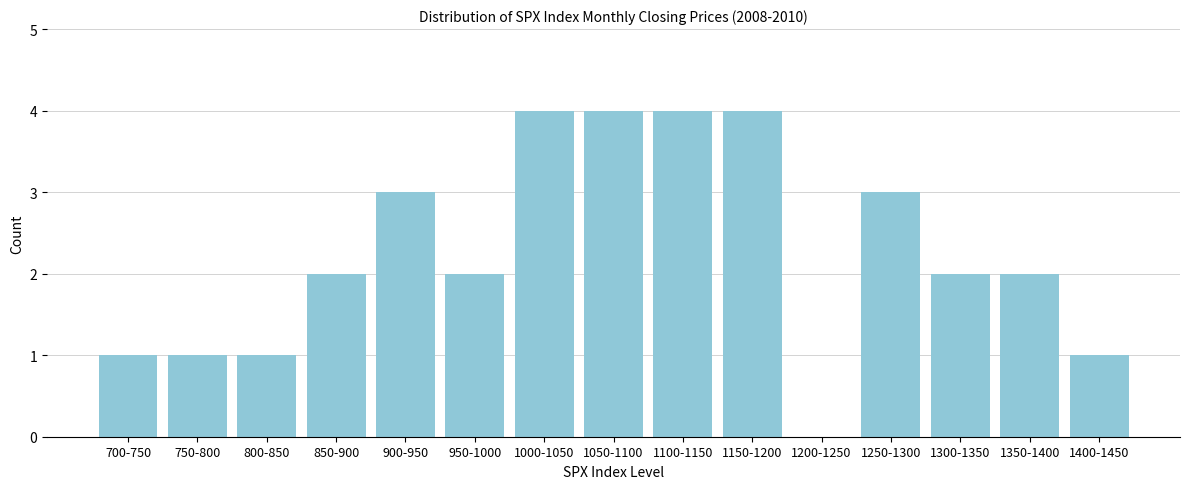

Reading right to left, transcribe all the data shown in this chart.

1400-1450=1	1350-1400=2	1300-1350=2	1250-1300=3	1200-1250=0	1150-1200=4	1100-1150=4	1050-1100=4	1000-1050=4	950-1000=2	900-950=3	850-900=2	800-850=1	750-800=1	700-750=1